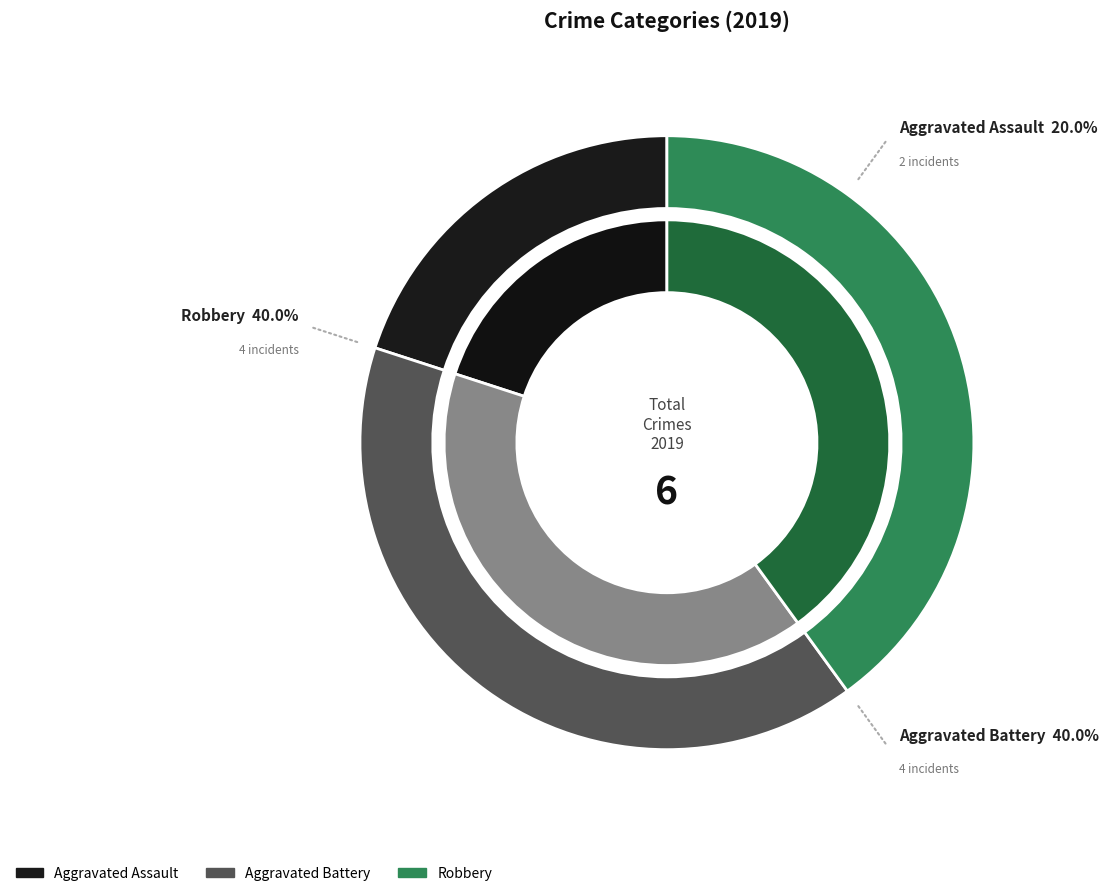

What is the change in value from Aggravated Assault to Robbery?

+2